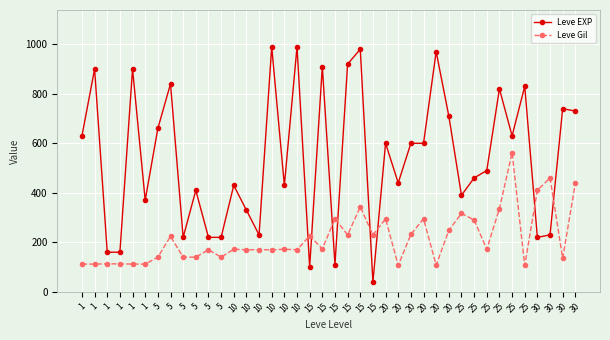

How many distinct data groups are displayed?

2